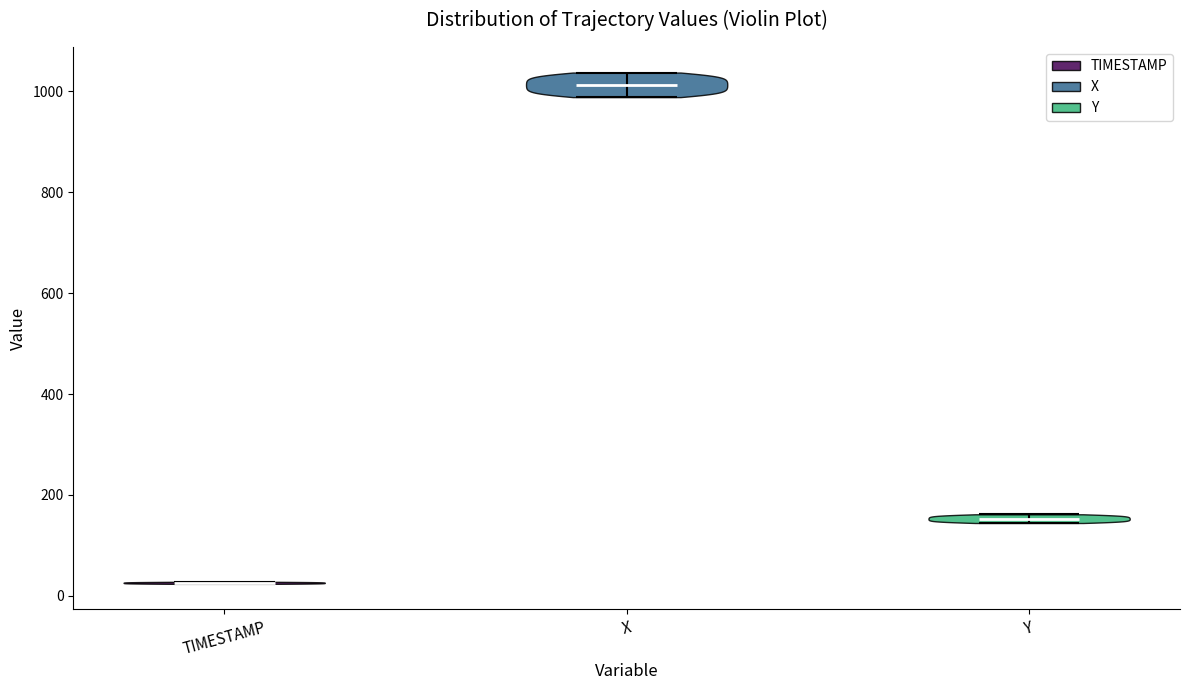

Reading left to right, read every violin against the y-axis: where its median line is, and the lowest and highest points it reaches. The values are not printed on the chart, so give them approximately, as read against the axis.

TIMESTAMP: median line 20, lowest point 20, highest point 20
X: median line 1020, lowest point 980, highest point 1040
Y: median line 160, lowest point 140, highest point 160